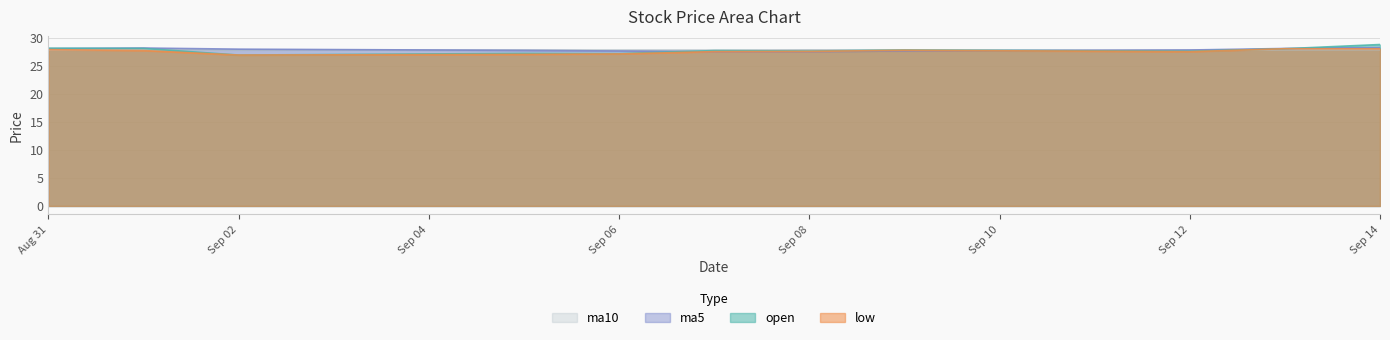

What is the approximate value of low at 2016-09-01?

27.7